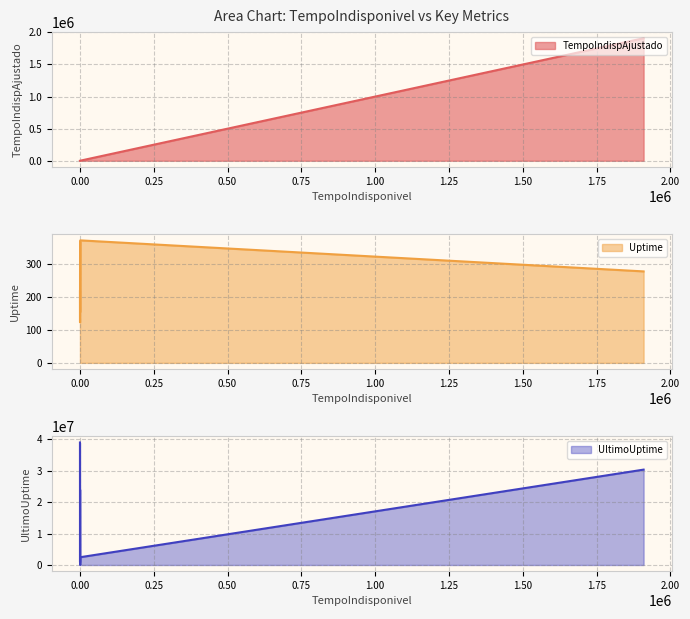

At 473, list the series in order from smallest to largest.

Uptime, TempoIndispAjustado, UltimoUptime